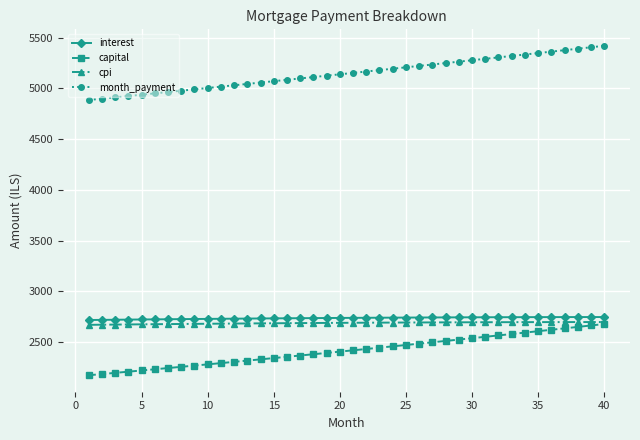

What is the value of the interest point at the 30th from the left?

2742.3